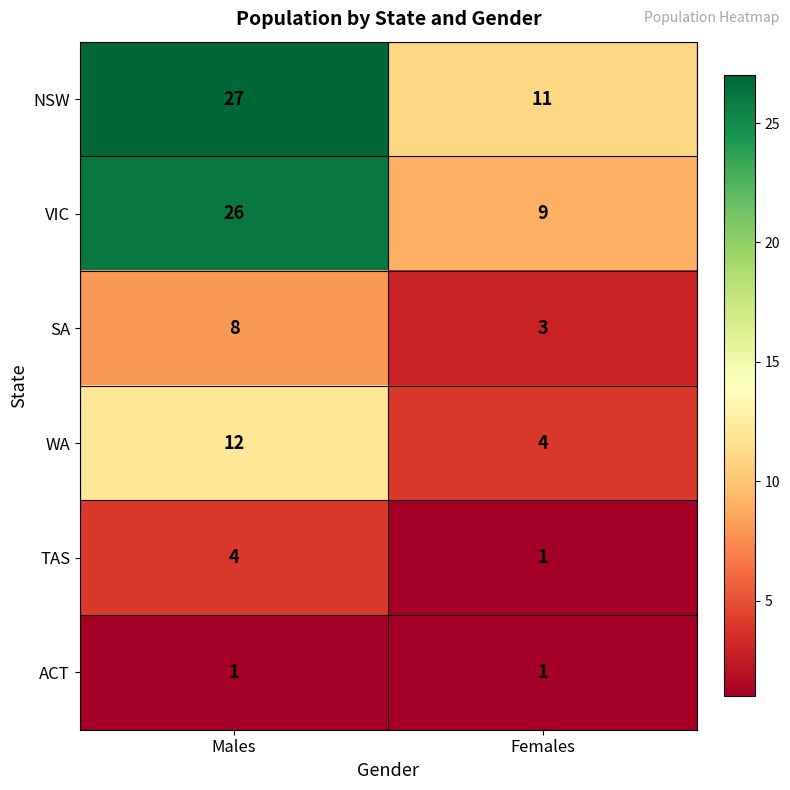

Reading left to right, list all the values displayed in this chart.

NSW: Males=27	Females=11
VIC: Males=26	Females=9
SA: Males=8	Females=3
WA: Males=12	Females=4
TAS: Males=4	Females=1
ACT: Males=1	Females=1